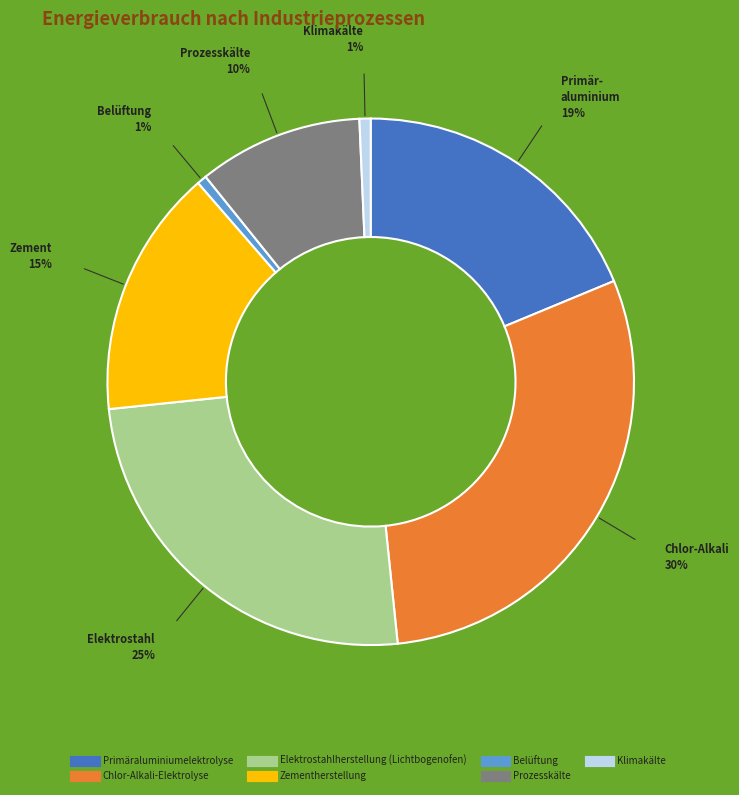

To the nearest percent, what is the average slice percentage?

14%